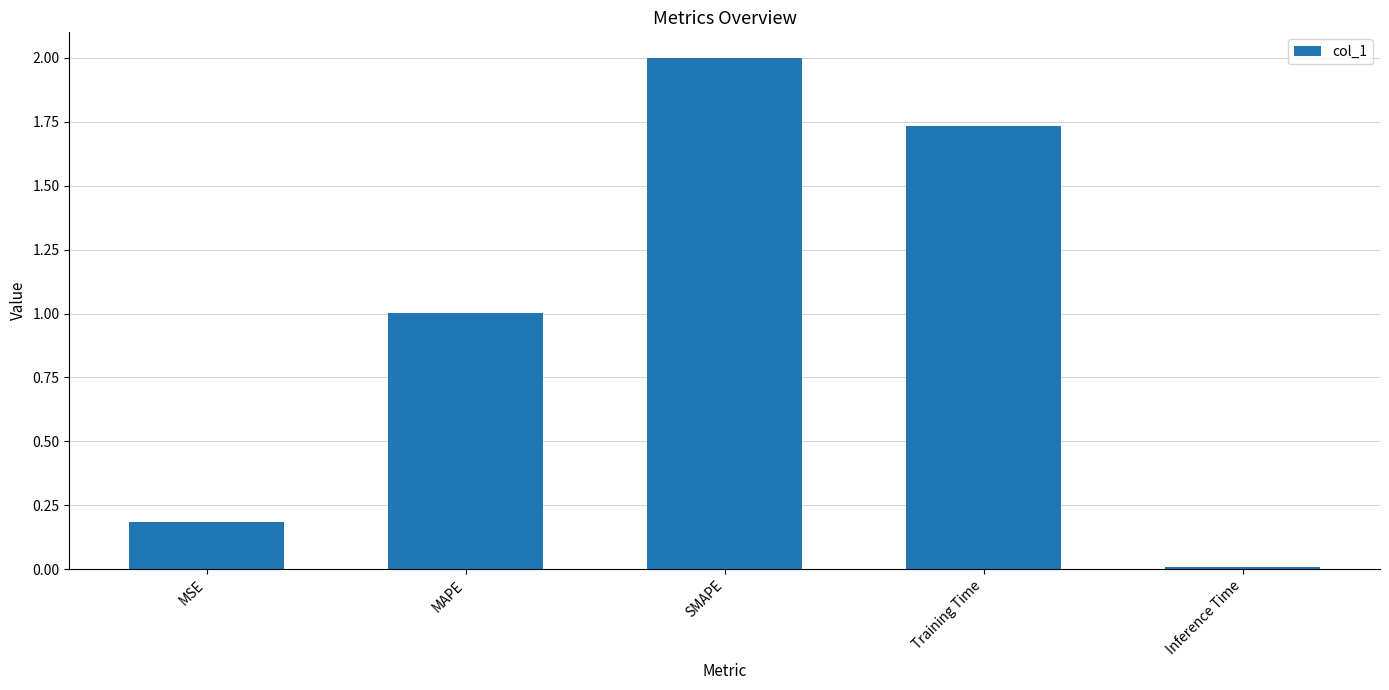

The value at SMAPE is 2.0. True or false?

True